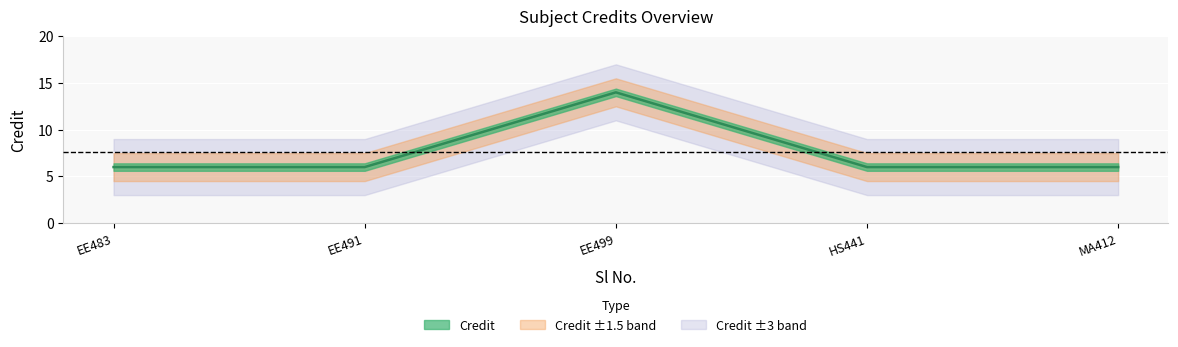

What is the minimum value shown in the chart?

6